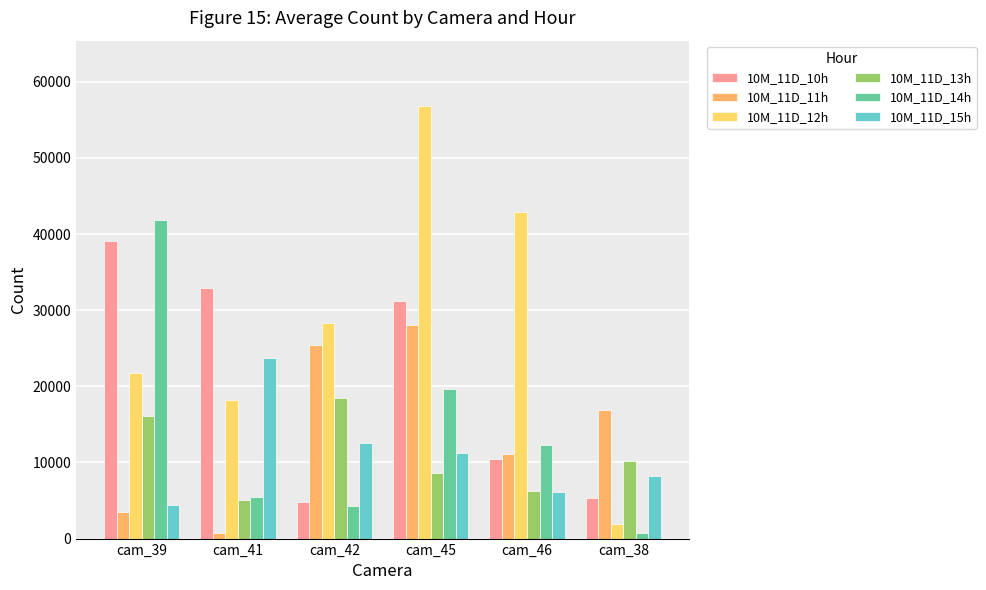

Is the value of 10M_11D_12h at cam_42 greater than the value of 10M_11D_13h at cam_39?

Yes